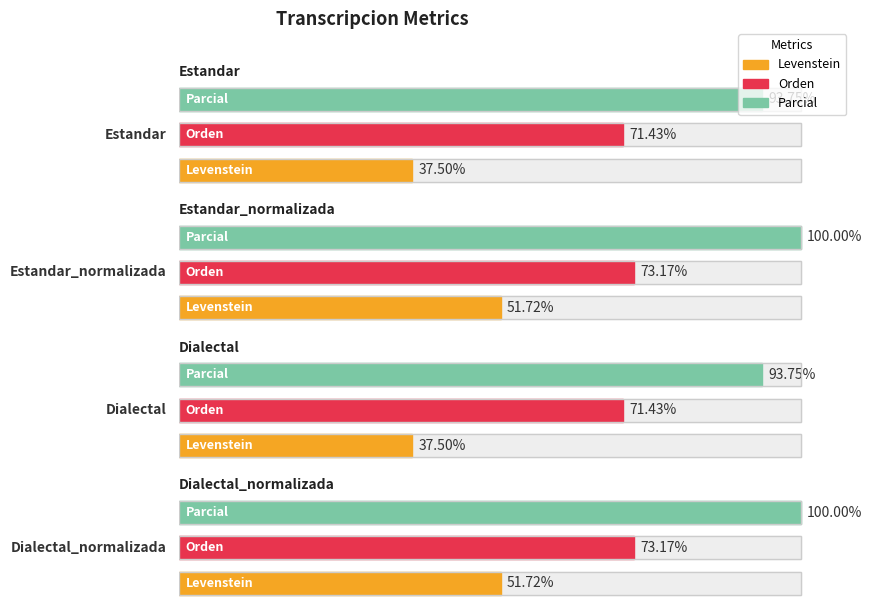

What is the lowest value of the Orden series?

71.4